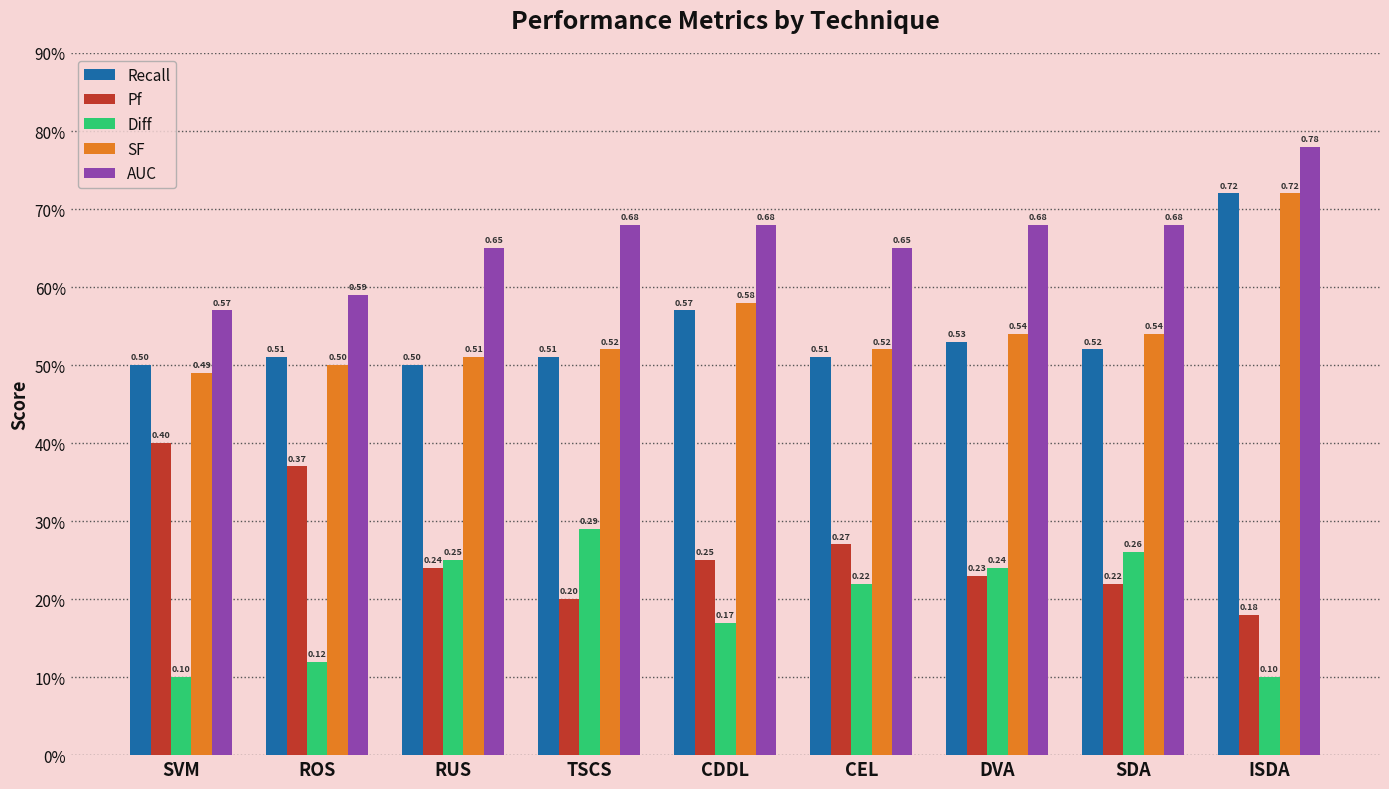

What is the approximate value of Diff at SDA?

0.3